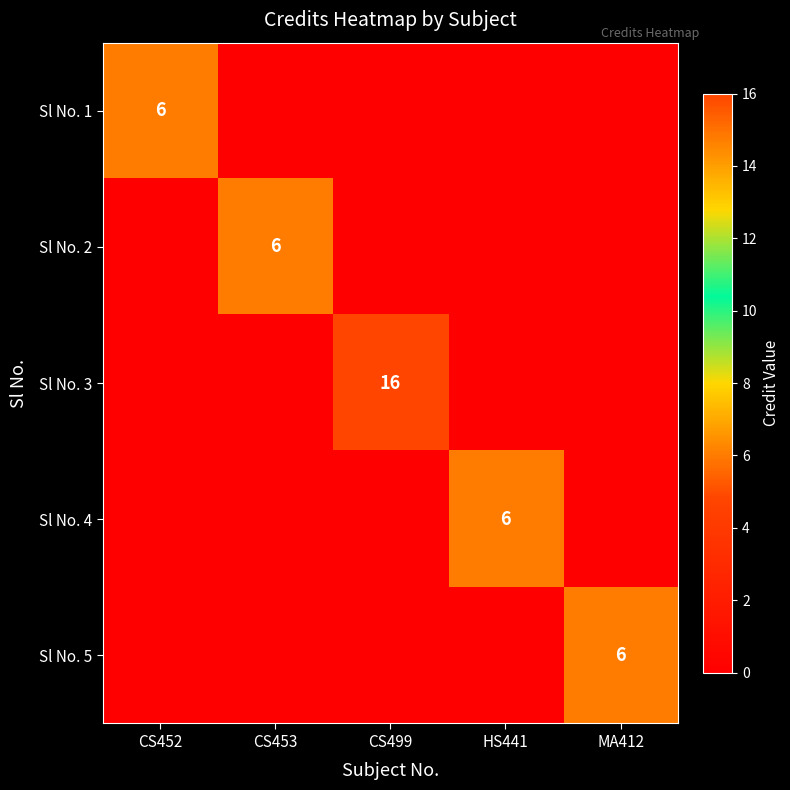

The Sl No. 3 series shows 16 at CS499. True or false?

True